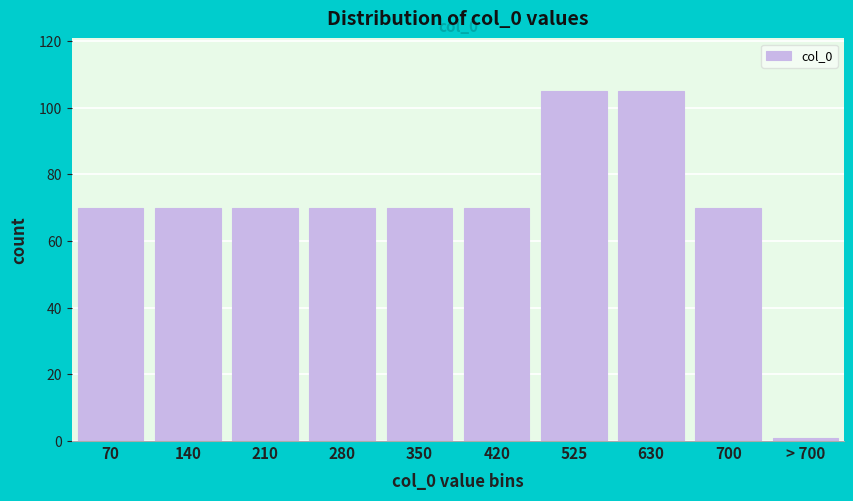

Reading left to right, what are all the values shown in this chart?

70	70	70	70	70	70	105	105	70	1